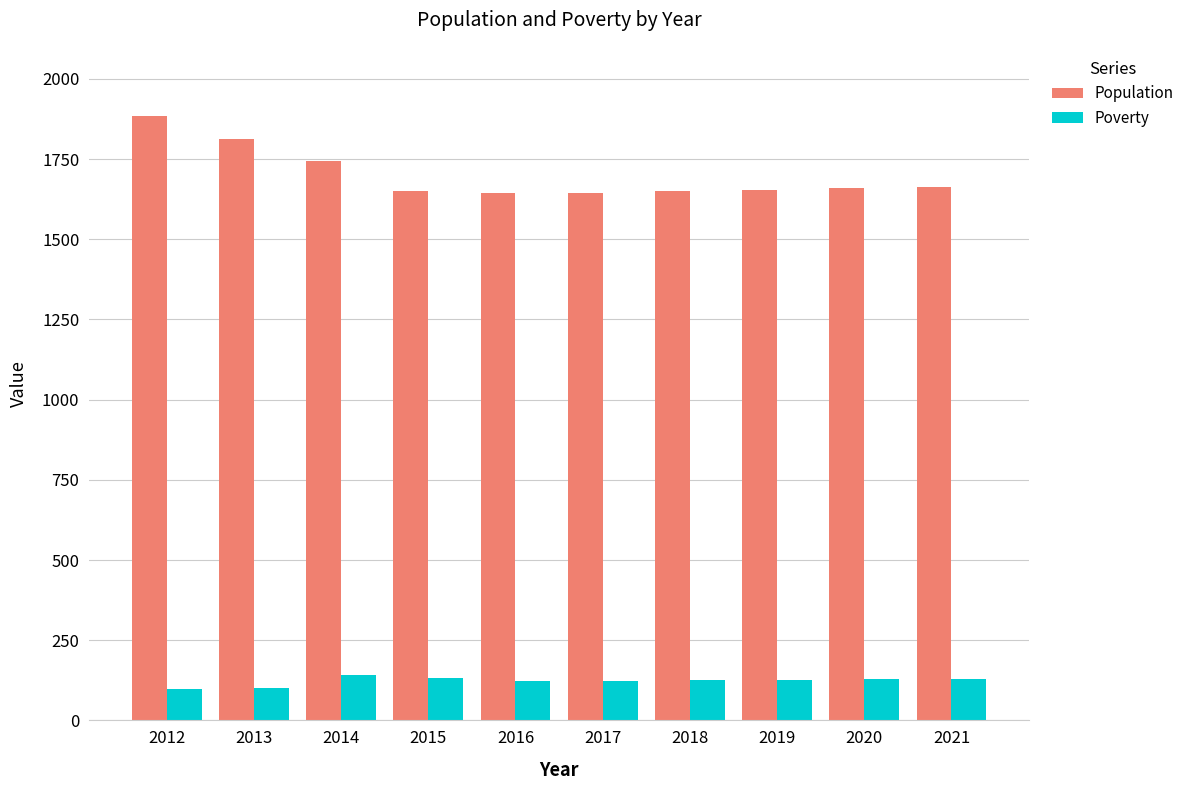

What is the difference between the second highest and minimum values in the Population series?

170